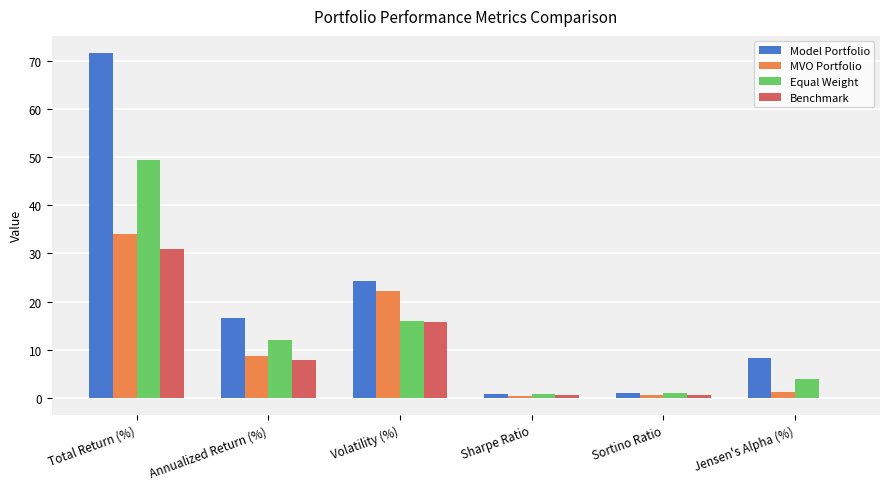

What is the total value across all series at Volatility (%)?

78.2